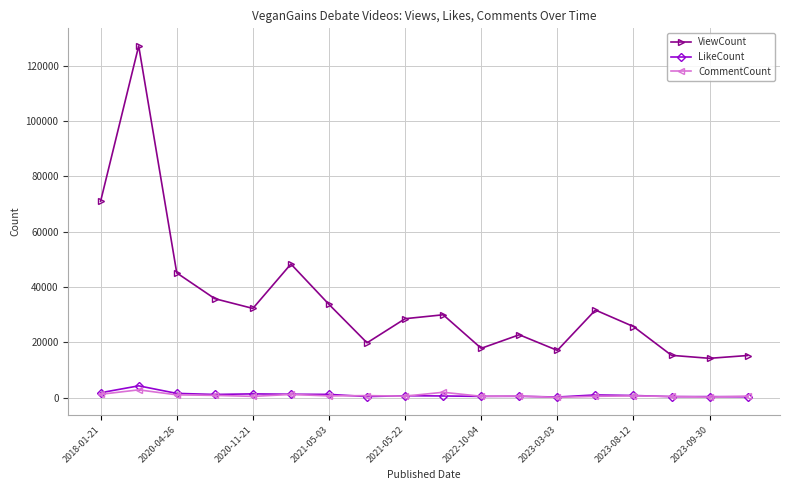

True or false: ViewCount and LikeCount intersect in this chart.

False